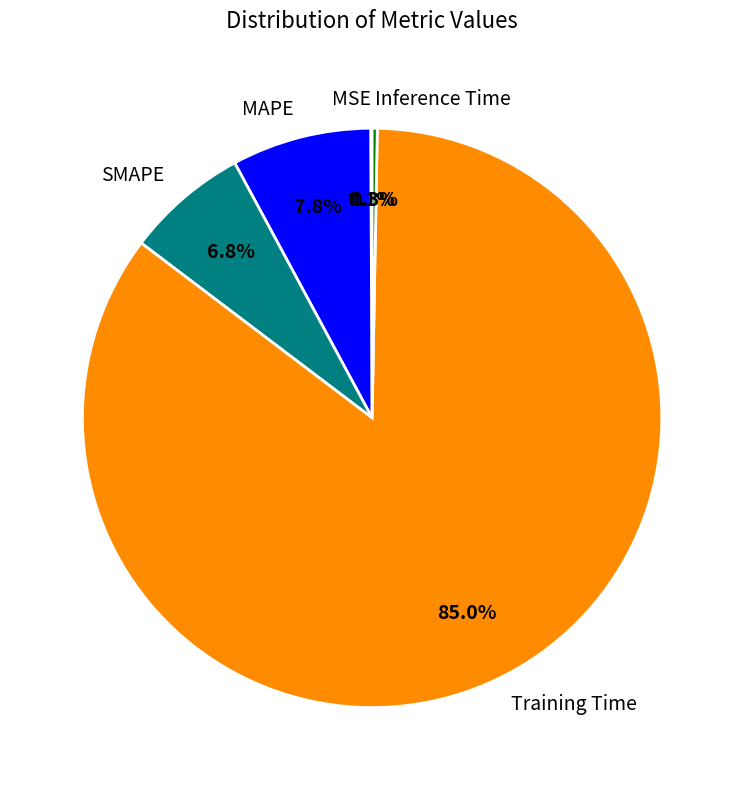

Which category accounts for the majority?

Training Time